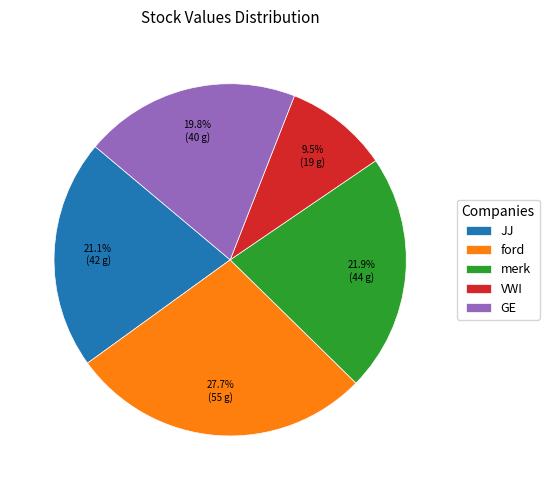

To the nearest percent, what is the average slice percentage?

20%